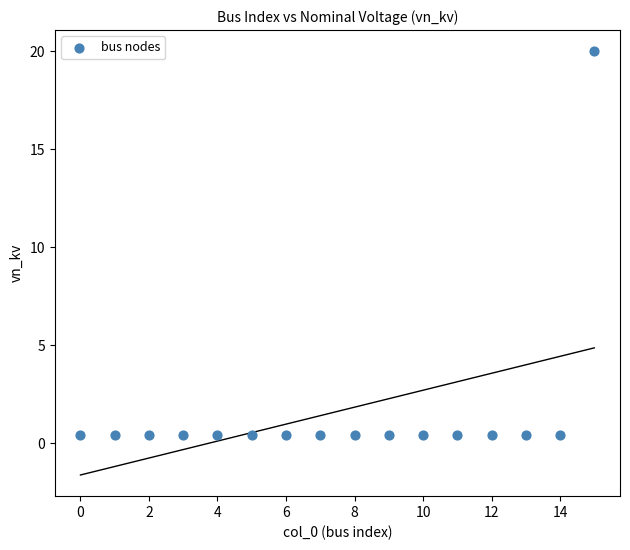

What is the range of Y values (max minus min)?

19.6